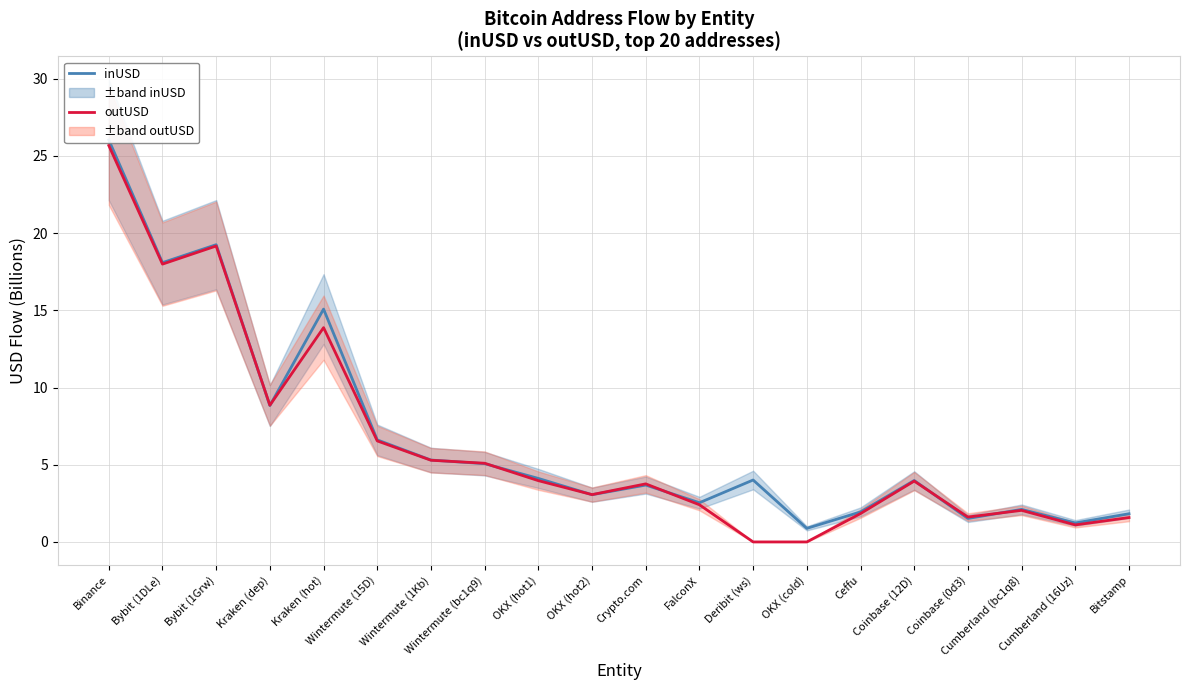

What is the minimum value for inUSD?

0.9